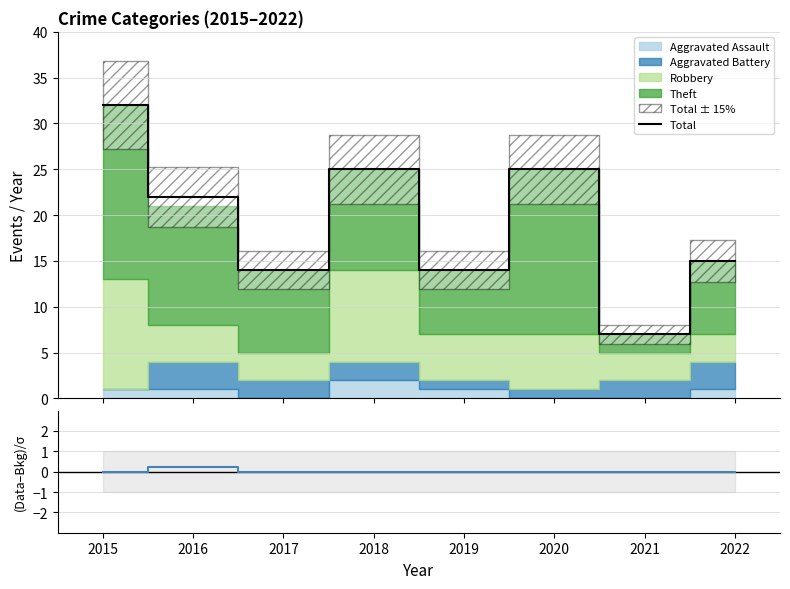

True or false: (Total-Sum)/σ has more than 2 points higher than both neighbors.

False